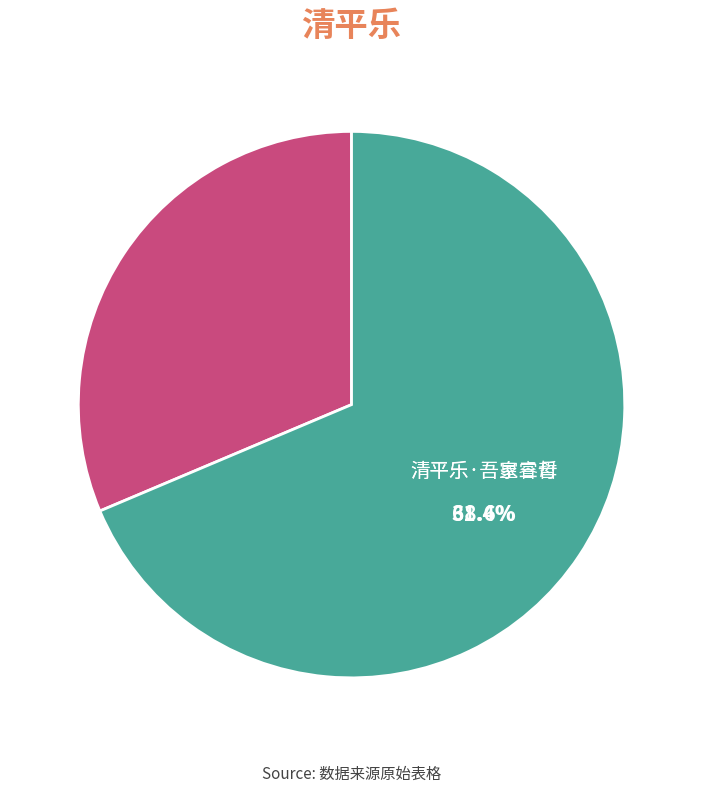

What is the change in value from 清平乐·吾家三母 to 清平乐·吾皇睿哲?

+132730